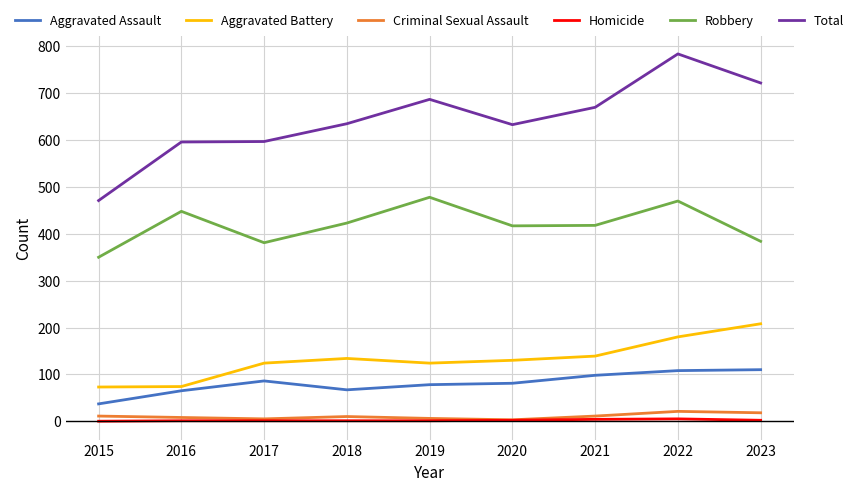

True or false: Aggravated Assault and Aggravated Battery cross at least once.

False